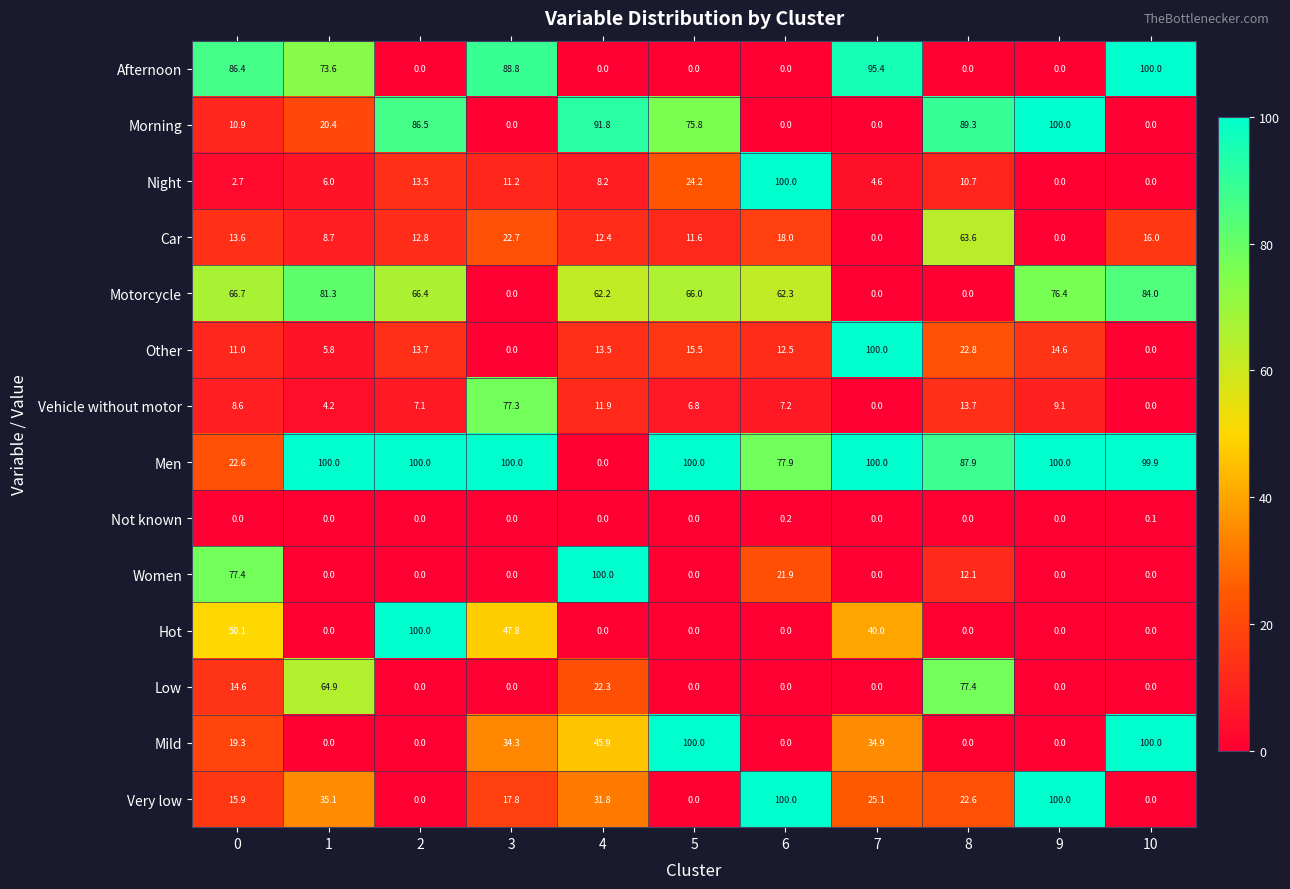

Which series has the largest total across all categories?

Men